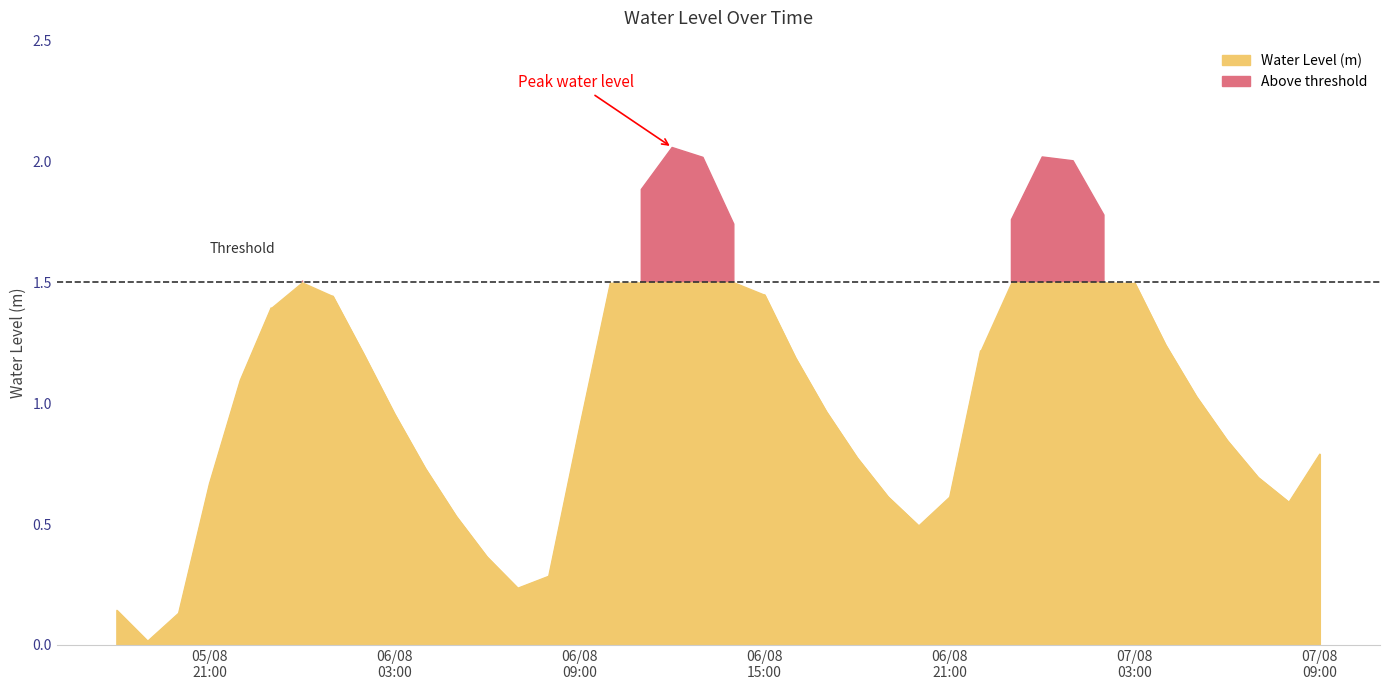

Reading left to right, transcribe all the data shown in this chart.

0.1	0.0	0.1	0.7	1.1	1.4	1.5	1.4	1.2	1.0	0.7	0.5	0.4	0.2	0.3	0.9	1.5	1.9	2.1	2.0	1.7	1.4	1.2	1.0	0.8	0.6	0.5	0.6	1.2	1.8	2.0	2.0	1.8	1.5	1.2	1.0	0.8	0.7	0.6	0.8